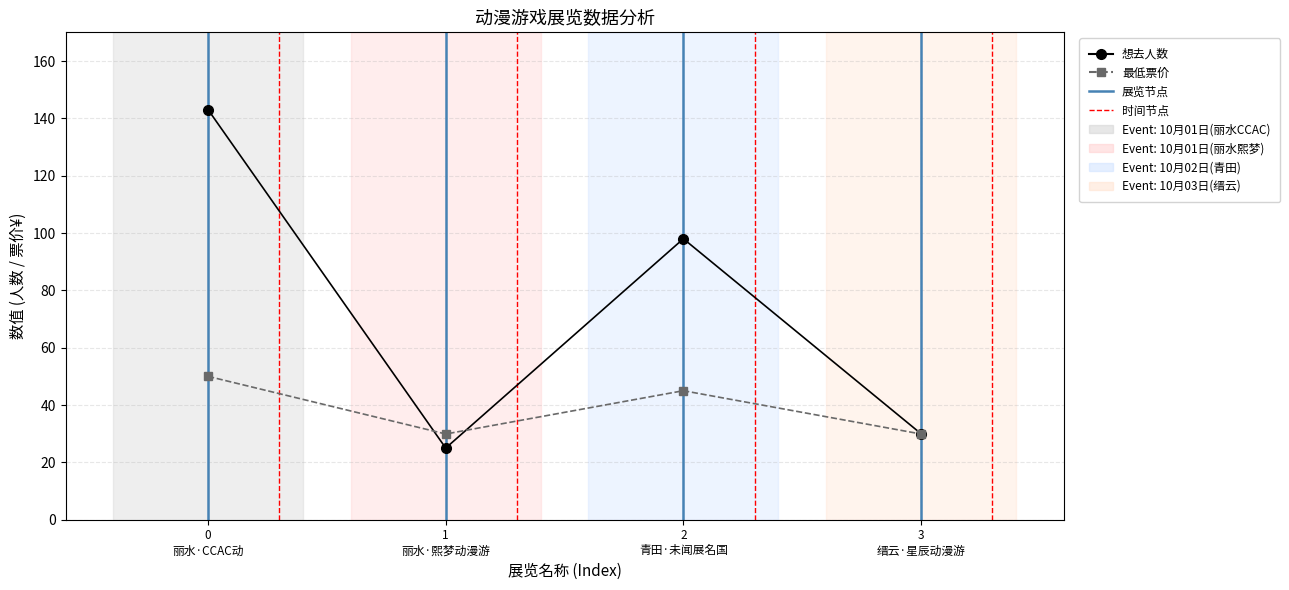

What position from the left is 0 丽水·CCAC动?

1